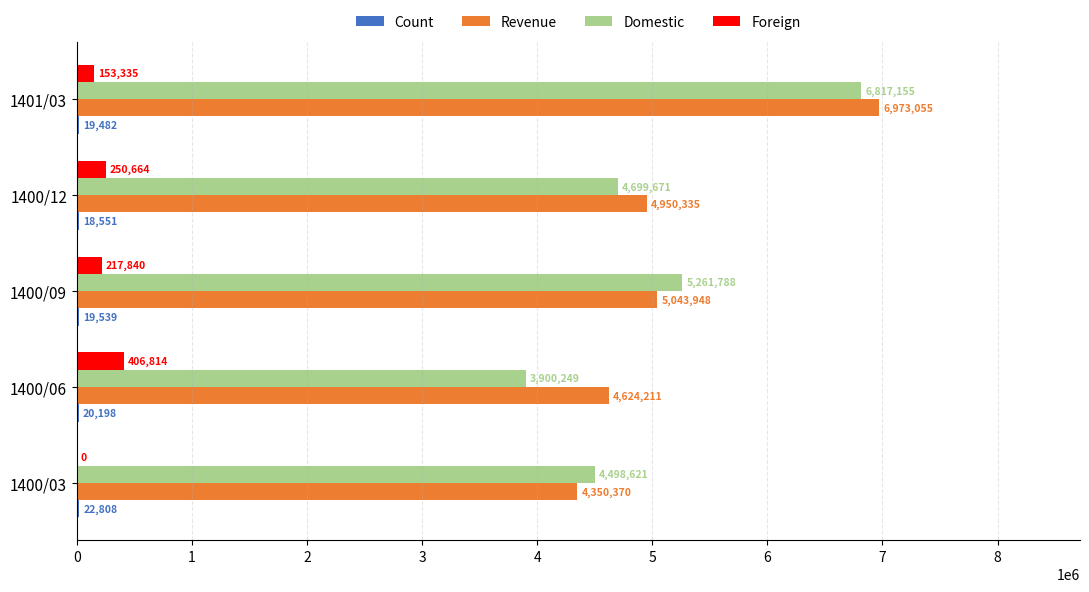

The value of Domestic at 1400/06 is 5701442. True or false?

False